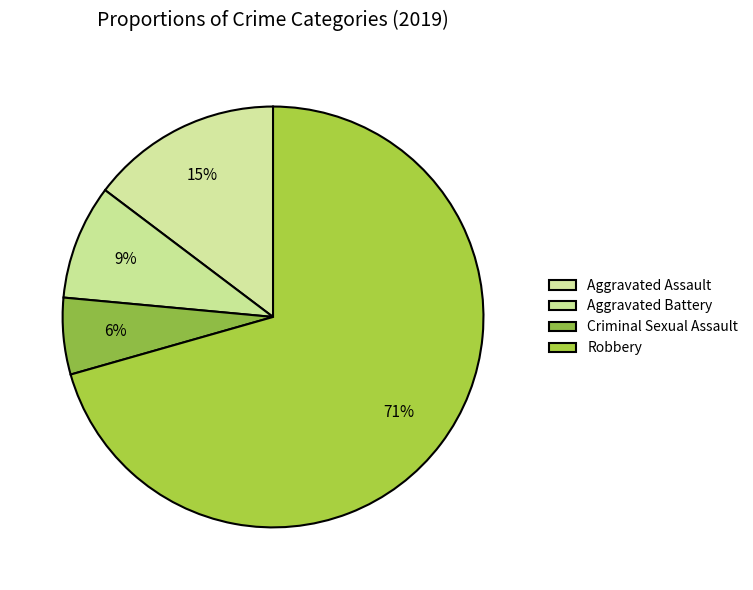

How many slices are in this pie chart?

4